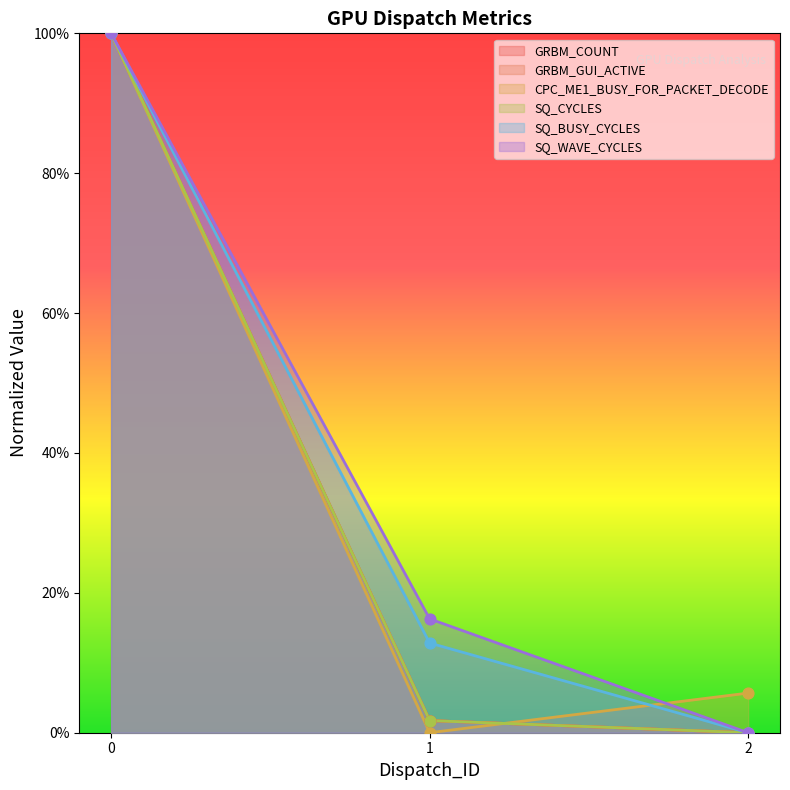

Which series has the widest spread of Y values?

GRBM_COUNT